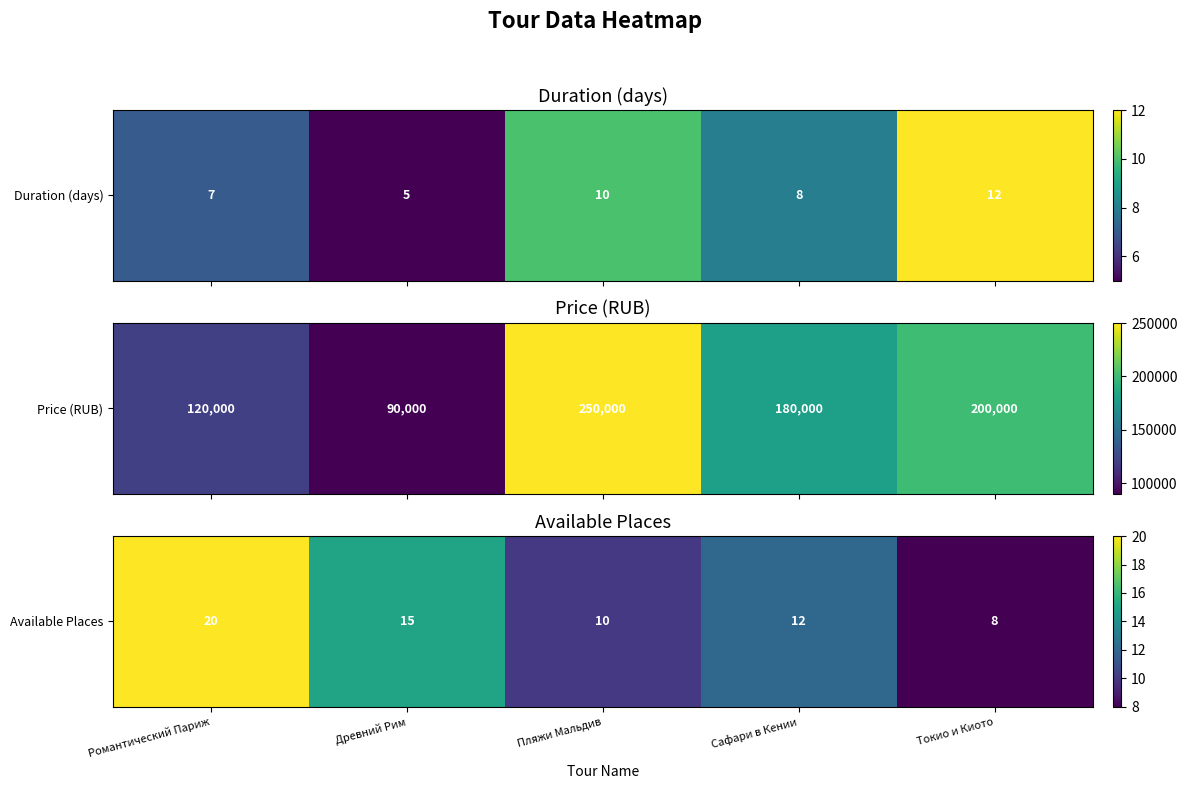

Count the number of values greater than 12.

2